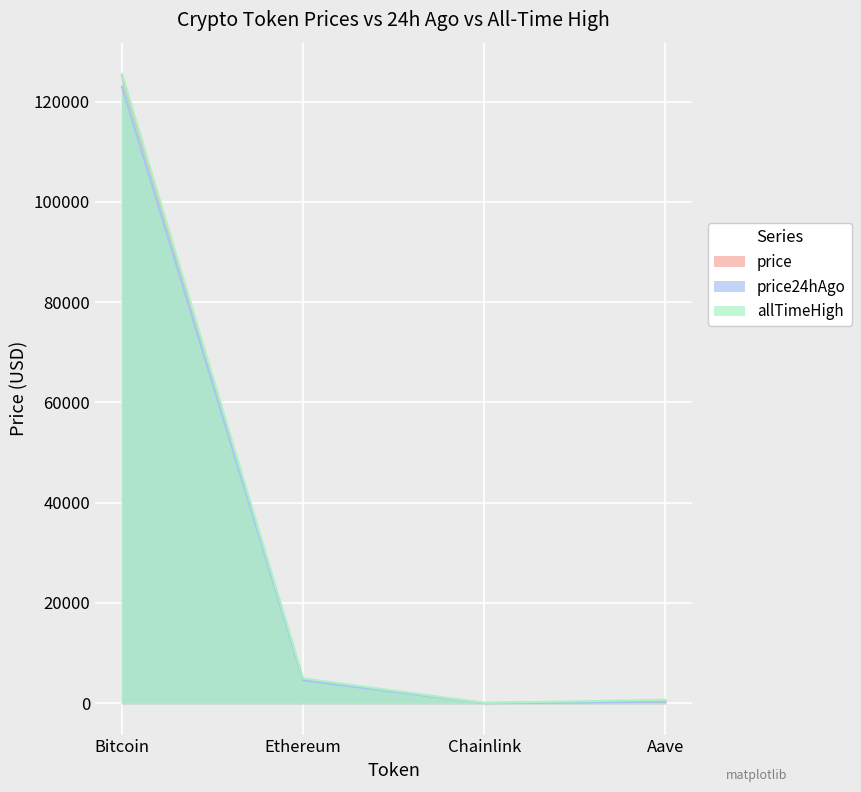

At which label is allTimeHigh closest to 62779?

Ethereum